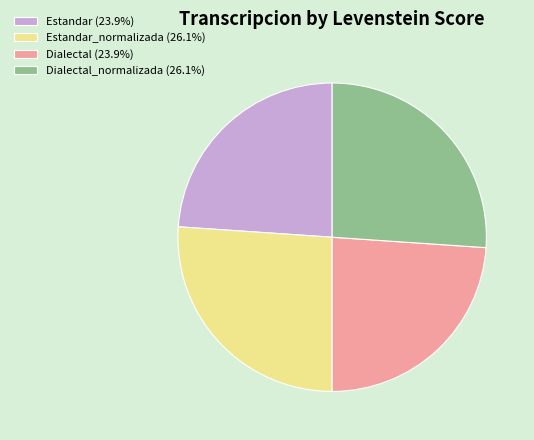

Does Dialectal_normalizada (26.1%) represent more than half of the total?

No